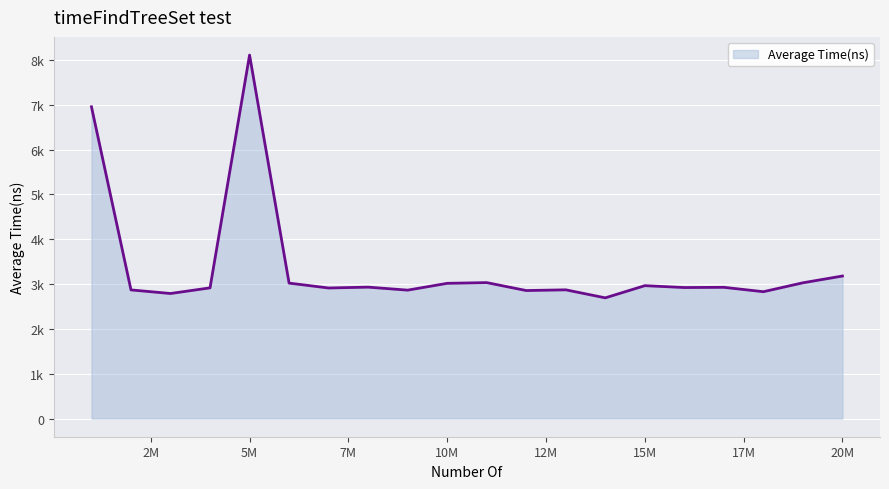

Is this an area chart (filled region under the line)?

Yes